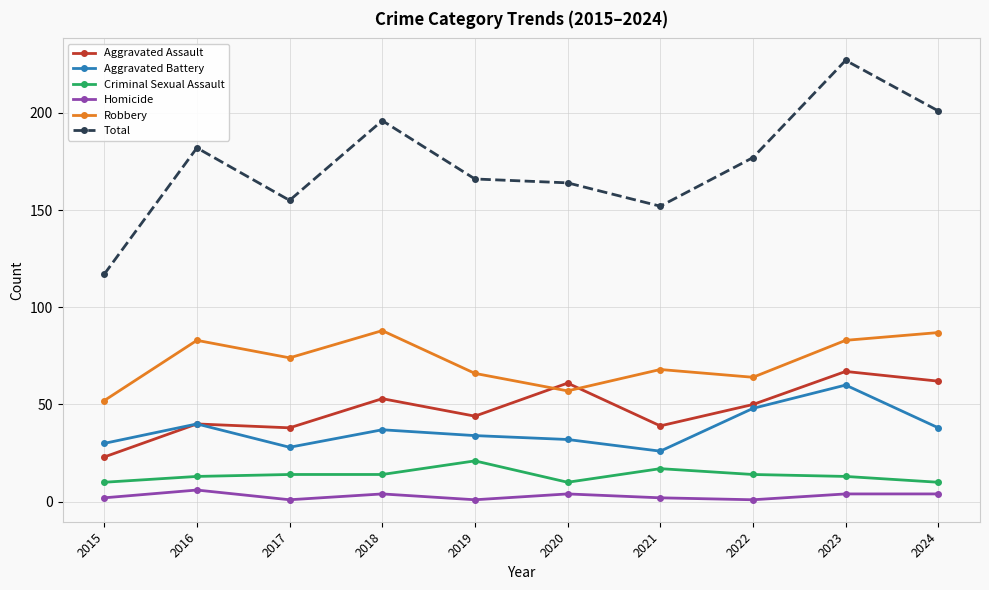

Reading left to right, extract all data points from this chart.

Aggravated Assault: 2015=23	2016=40	2017=38	2018=53	2019=44	2020=61	2021=39	2022=50	2023=67	2024=62
Aggravated Battery: 2015=30	2016=40	2017=28	2018=37	2019=34	2020=32	2021=26	2022=48	2023=60	2024=38
Criminal Sexual Assault: 2015=10	2016=13	2017=14	2018=14	2019=21	2020=10	2021=17	2022=14	2023=13	2024=10
Homicide: 2015=2	2016=6	2017=1	2018=4	2019=1	2020=4	2021=2	2022=1	2023=4	2024=4
Robbery: 2015=52	2016=83	2017=74	2018=88	2019=66	2020=57	2021=68	2022=64	2023=83	2024=87
Total: 2015=117	2016=182	2017=155	2018=196	2019=166	2020=164	2021=152	2022=177	2023=227	2024=201